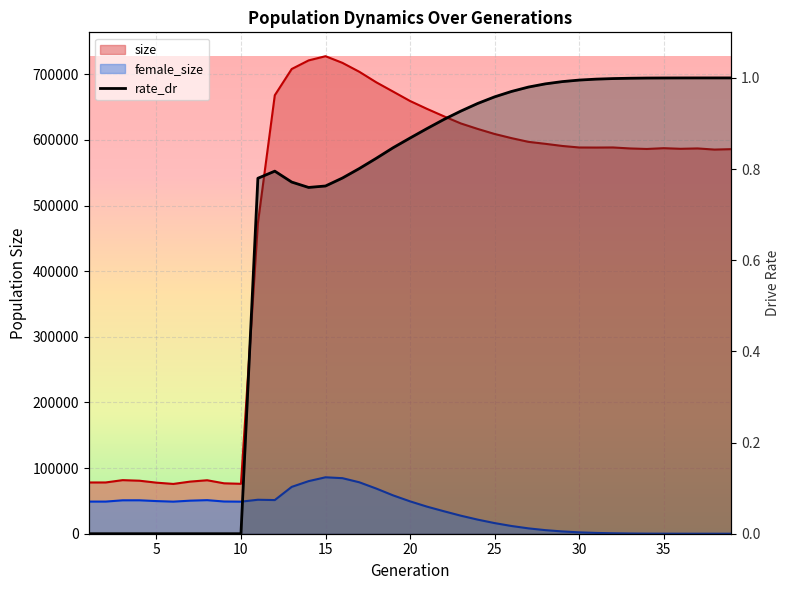

At which category does the chart reach its peak across all series?

15